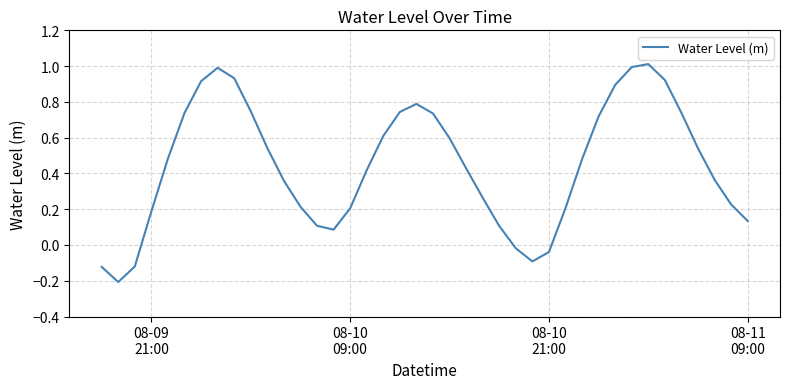

What is the smallest value displayed?

-0.2